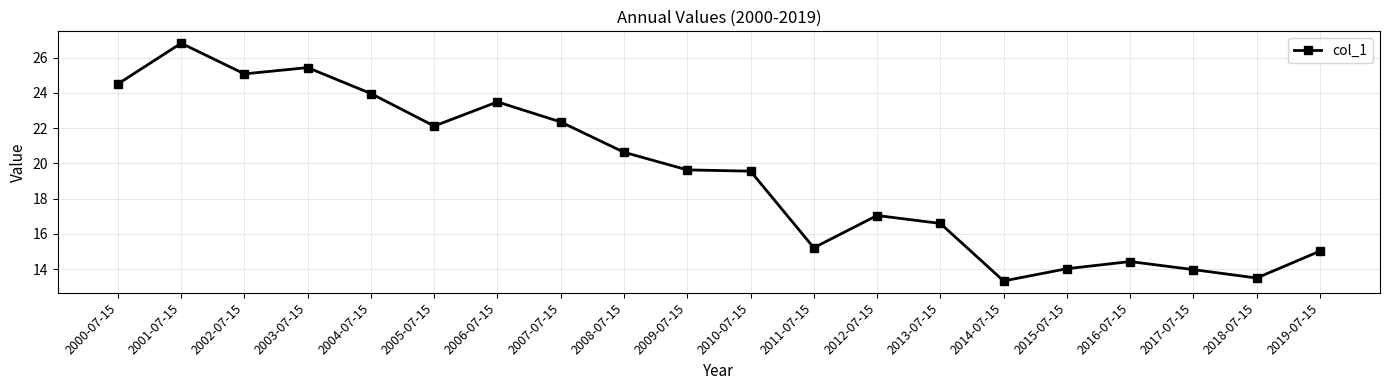

Is this an area chart (filled region under the line)?

No